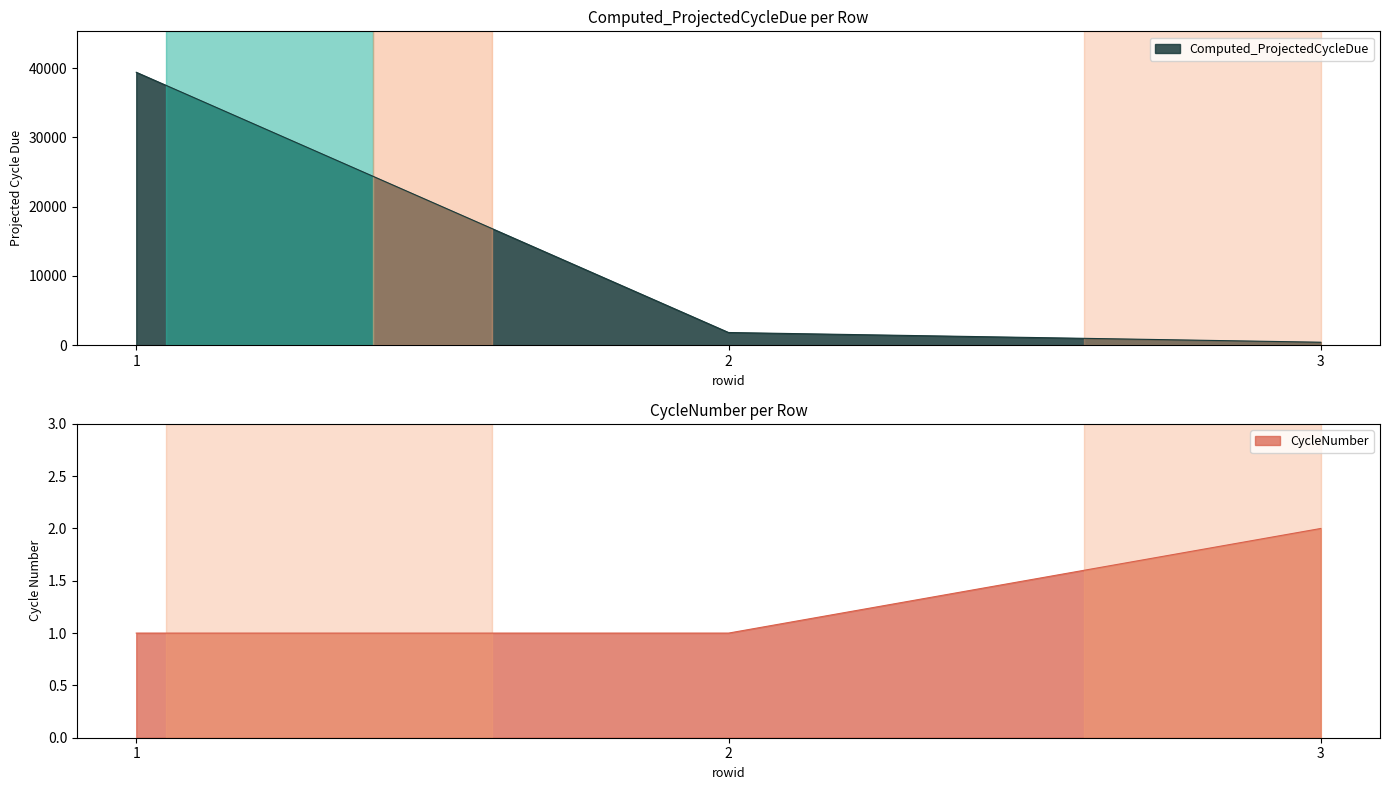

Reading right to left, transcribe all the data shown in this chart.

Computed_ProjectedCycleDue: 3=433.0	2=1836.3	1=39406.9
CycleNumber: 3=2.0	2=1.0	1=1.0